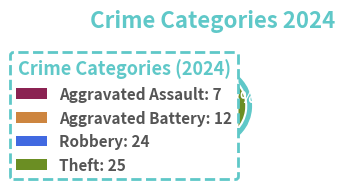

To the nearest percent, what is the difference between the Aggravated Battery and Robbery slice percentages?

18%